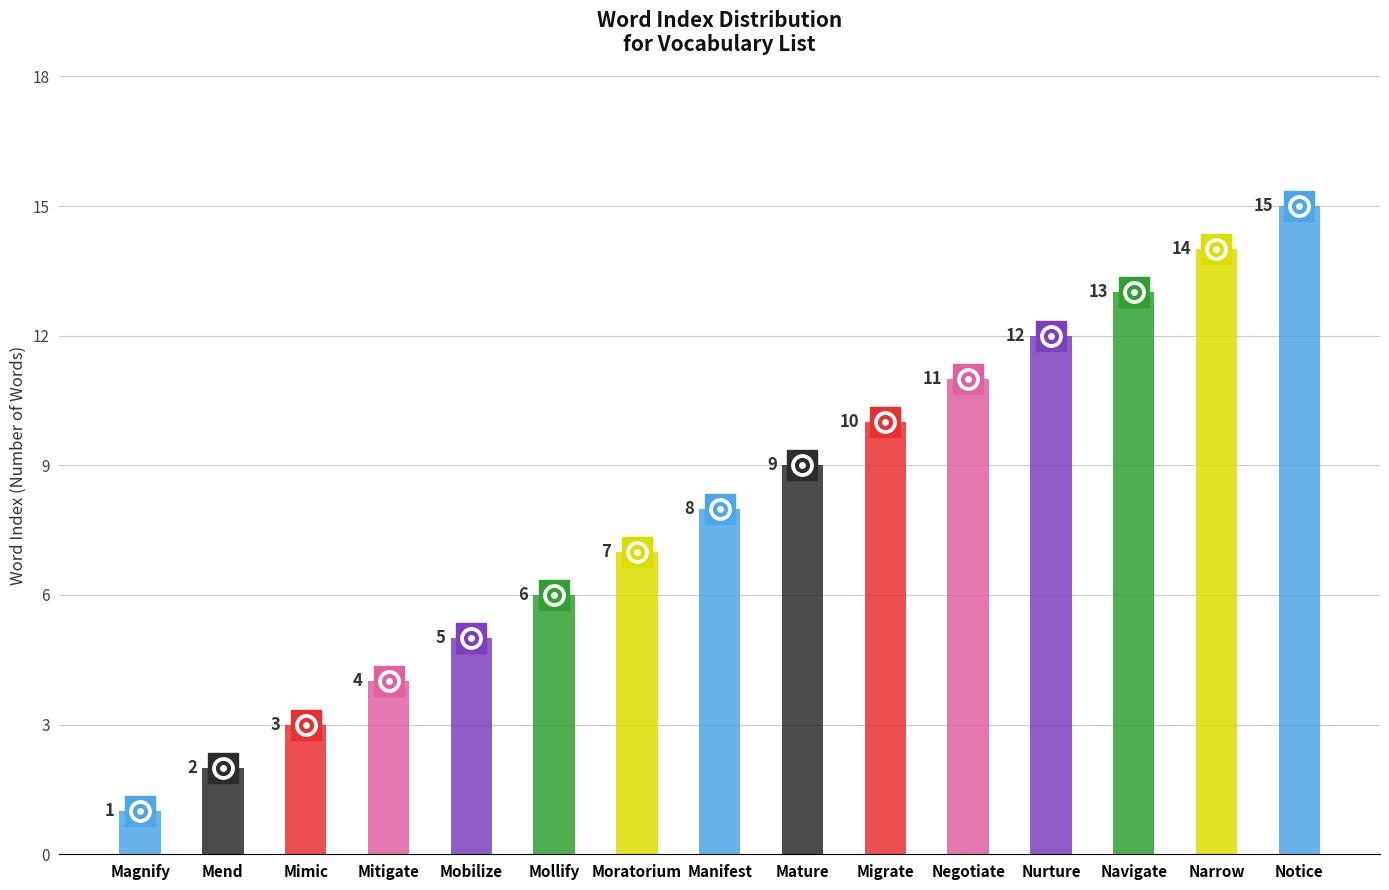

What position from the right is Nurture?

4